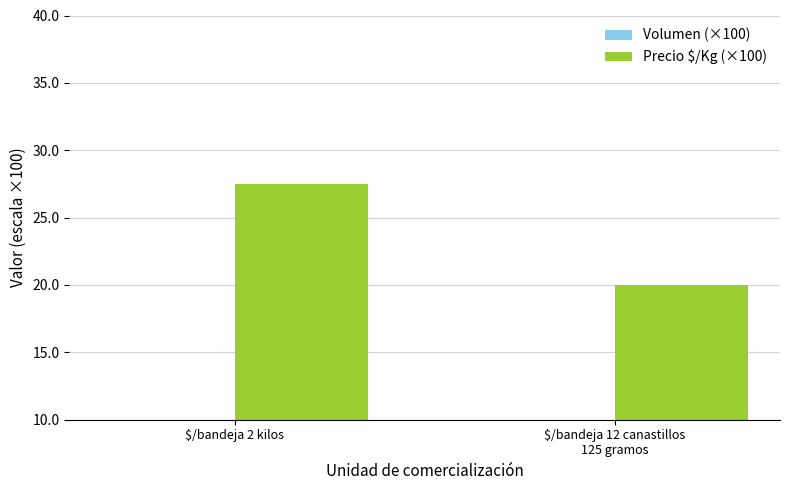

At which category is the sum across all series the highest?

$/bandeja 2 kilos